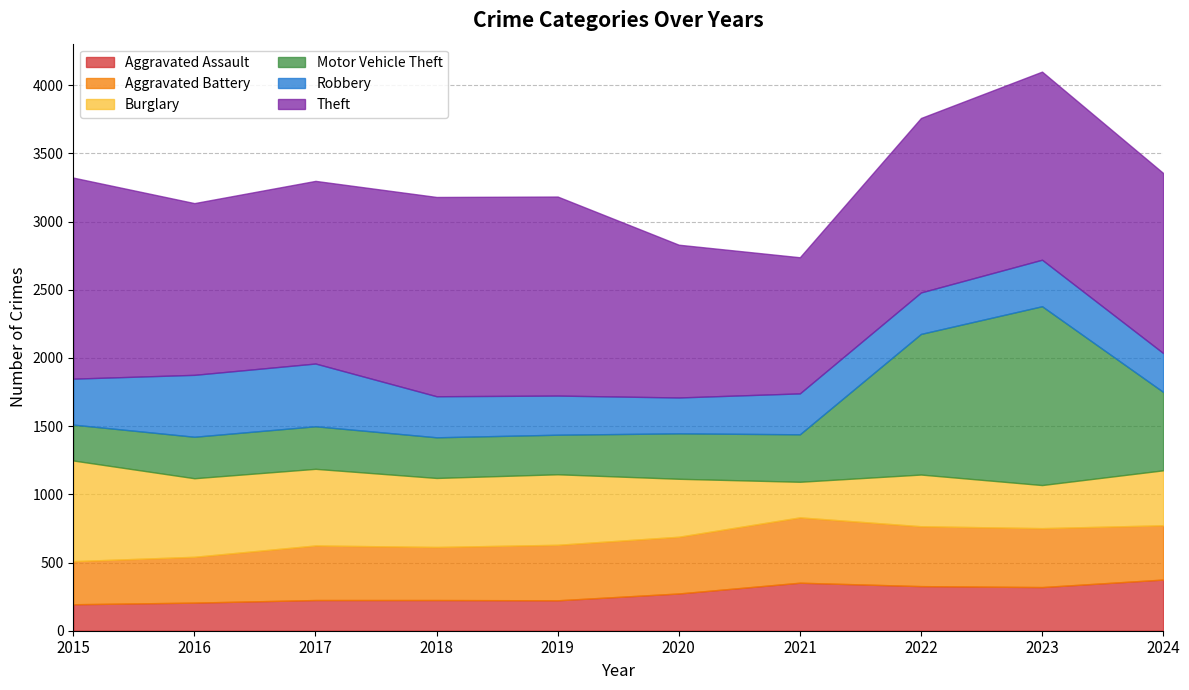

At which category is the sum across all series the highest?

2023